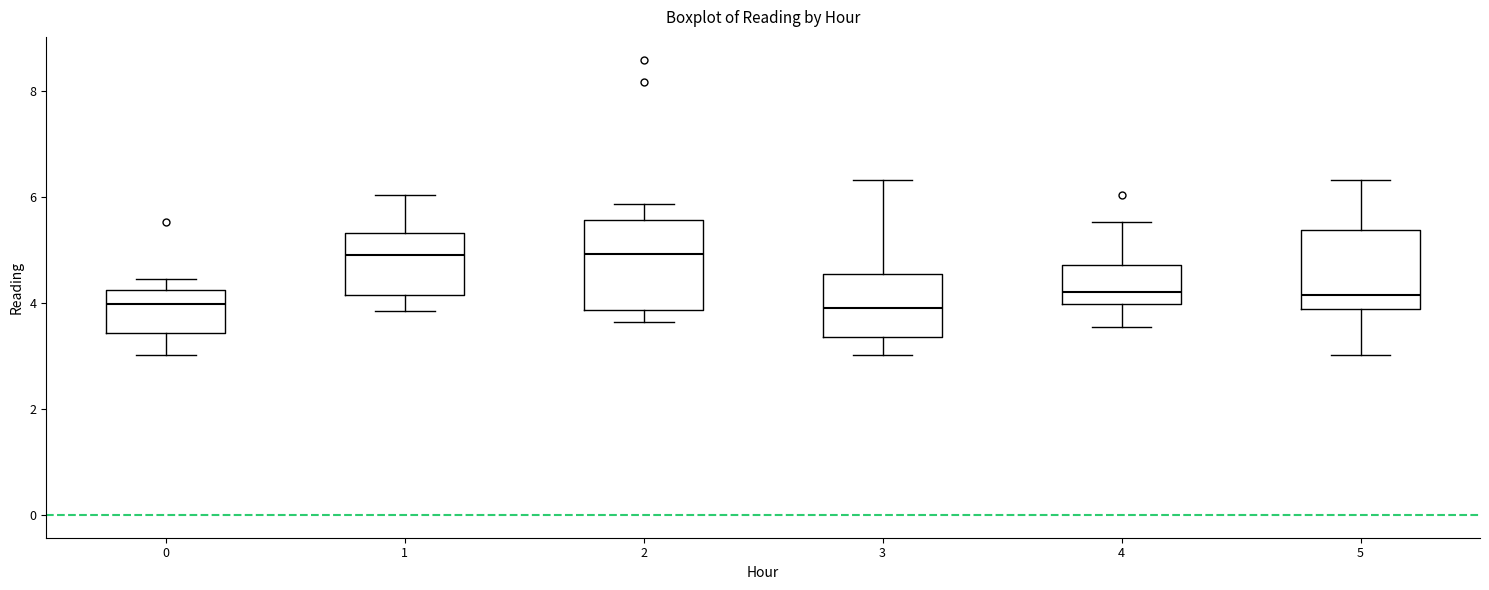

Comparing the boxes themselves (not the whiskers), which one is the tallest?

2